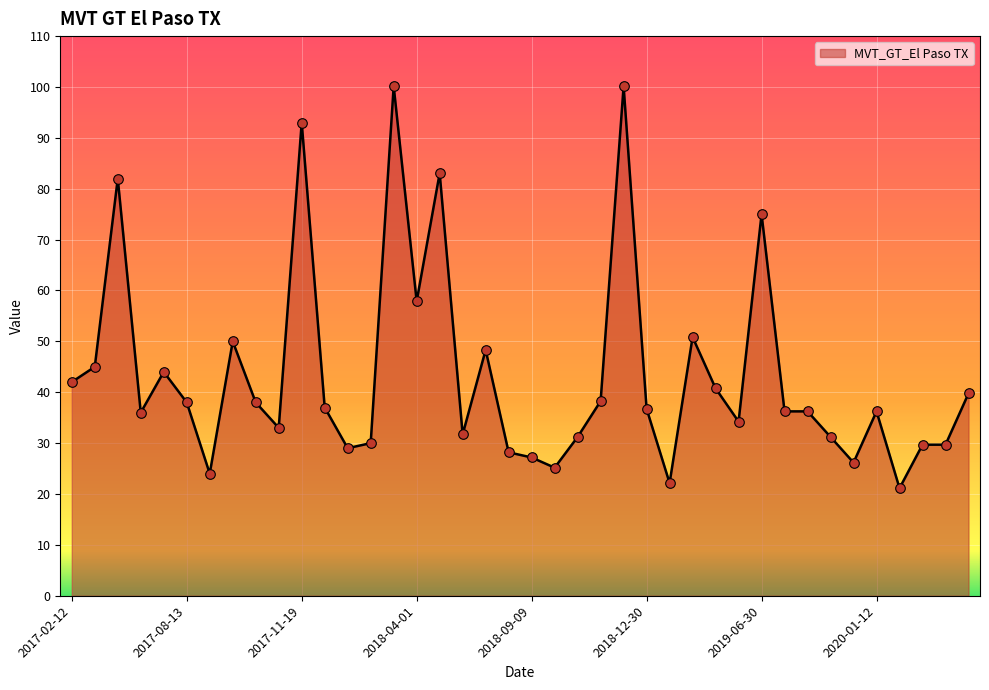

What is the smallest value displayed?

21.1